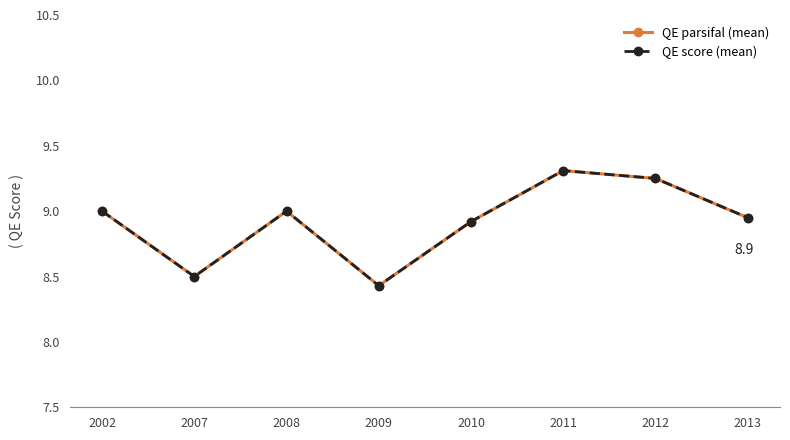

True or false: QE parsifal (mean) and QE score (mean) cross at least once.

False